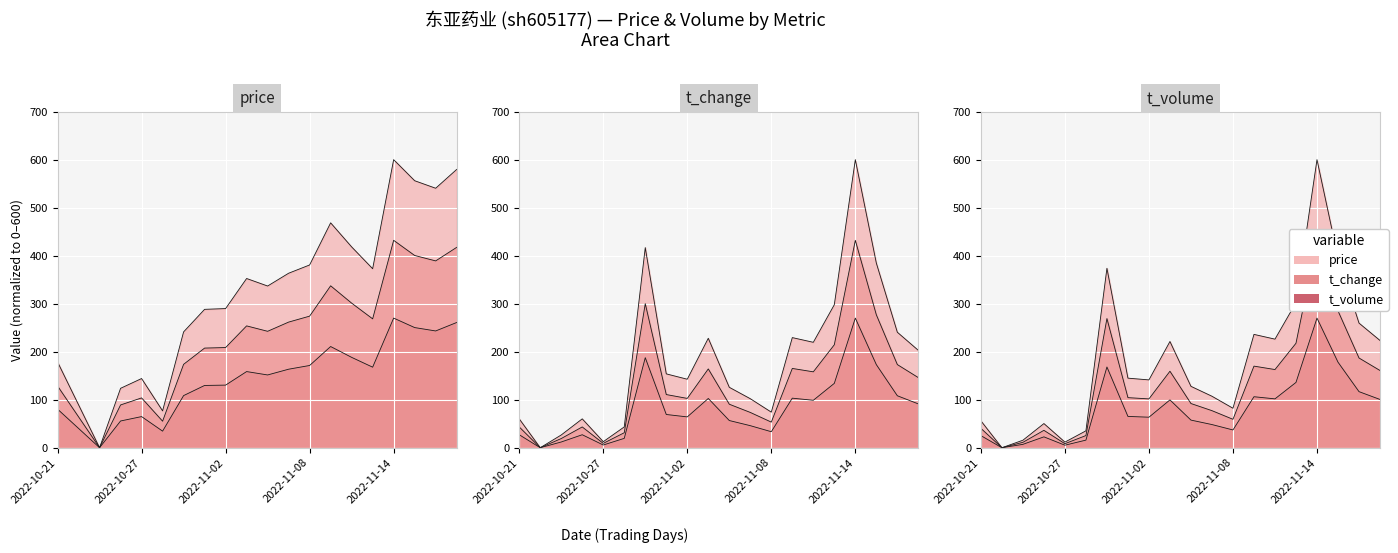

How many lines are shown in the chart?

3